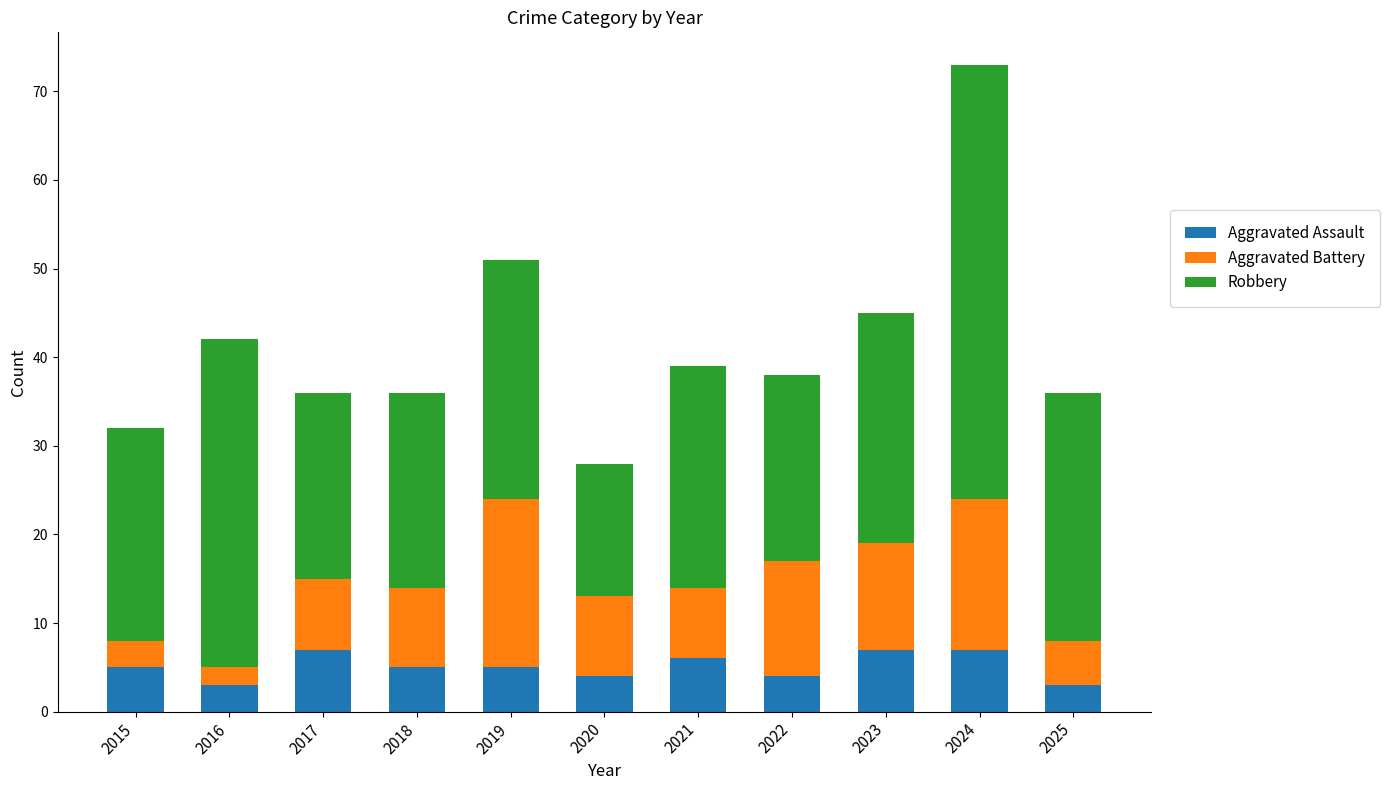

What is the maximum value for Aggravated Assault?

7